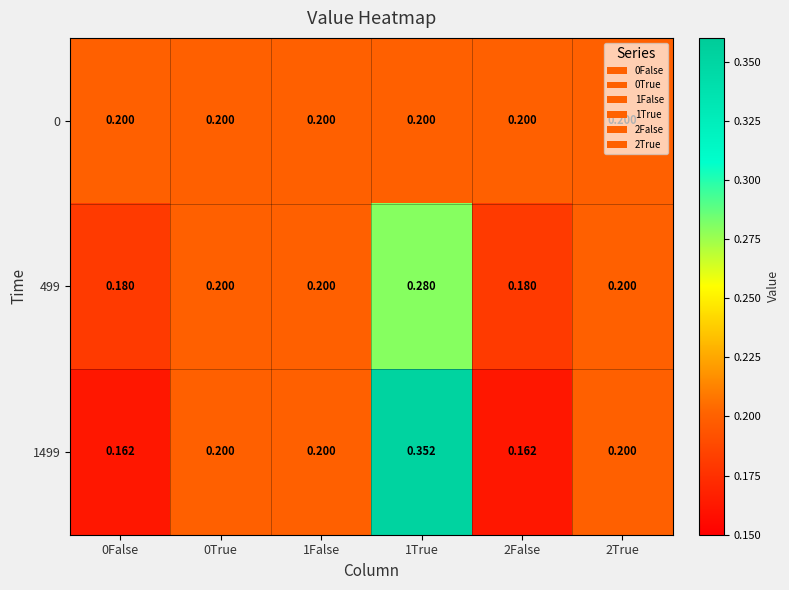

Is the value of 499 at 0False greater than the value of 1499 at 1False?

No